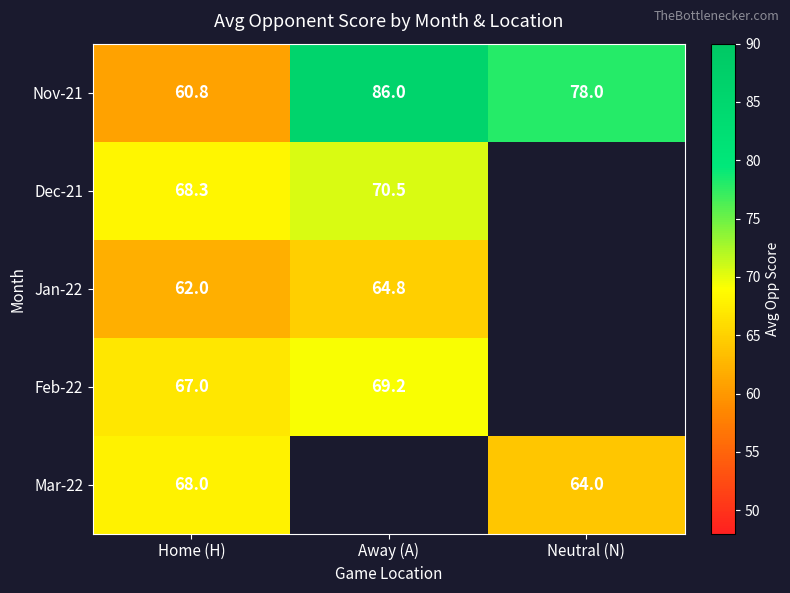

What value does the Nov-21 series have at Away (A)?

86.0